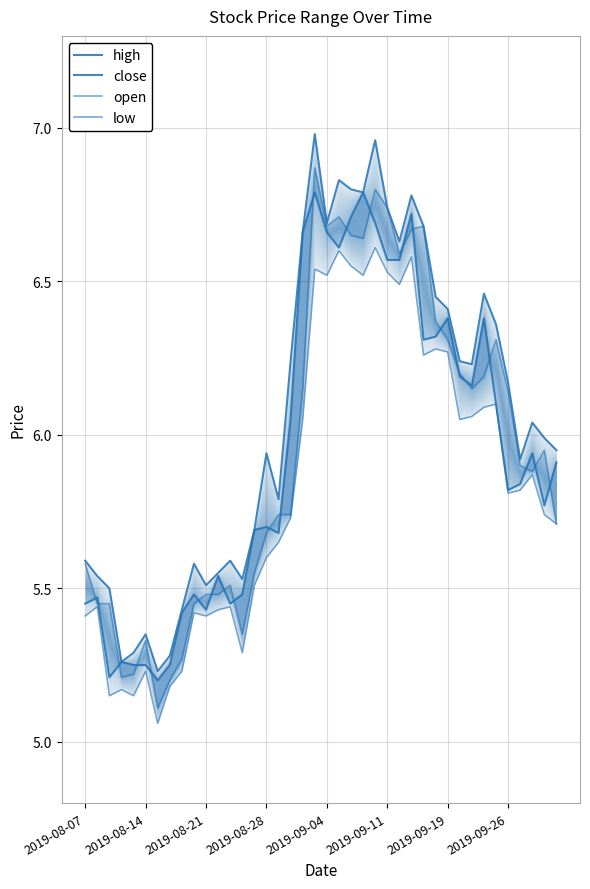

What is the approximate value of close at 9?

5.5